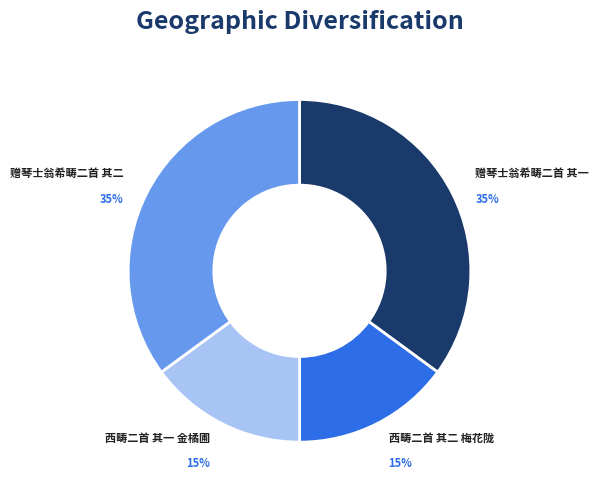

Count the number of slices in the pie.

4